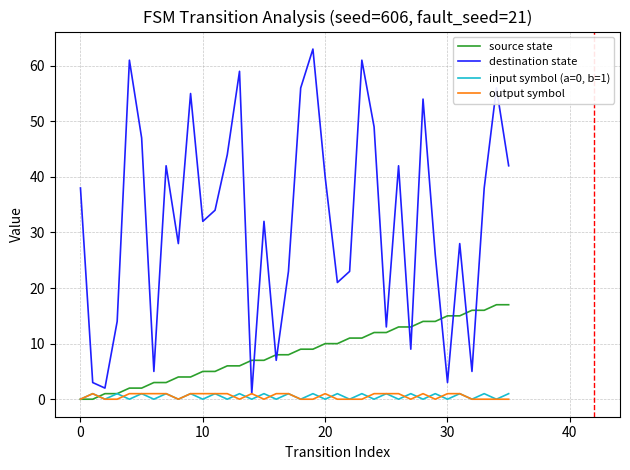

The input_symbol_encoded series shows 1 at 1. True or false?

False